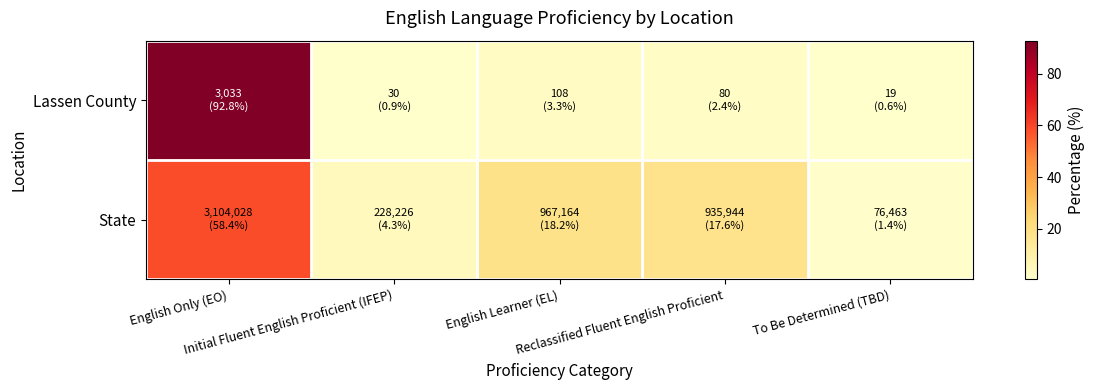

Between English Learner (EL) and Reclassified Fluent English Proficient, which series saw the biggest shift?

Lassen County